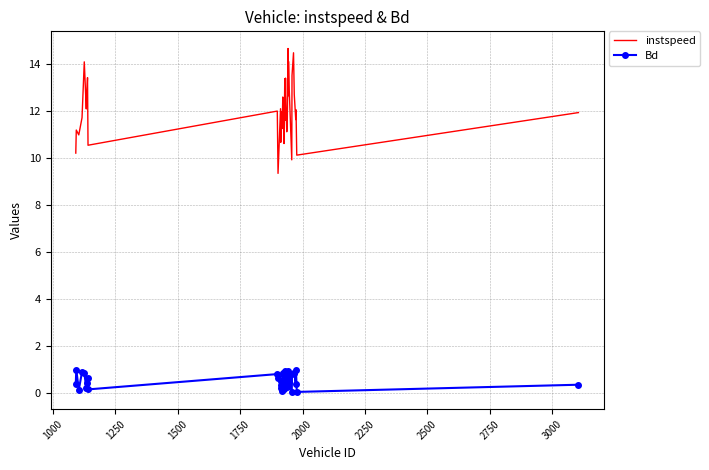

True or false: instspeed and Bd intersect in this chart.

False